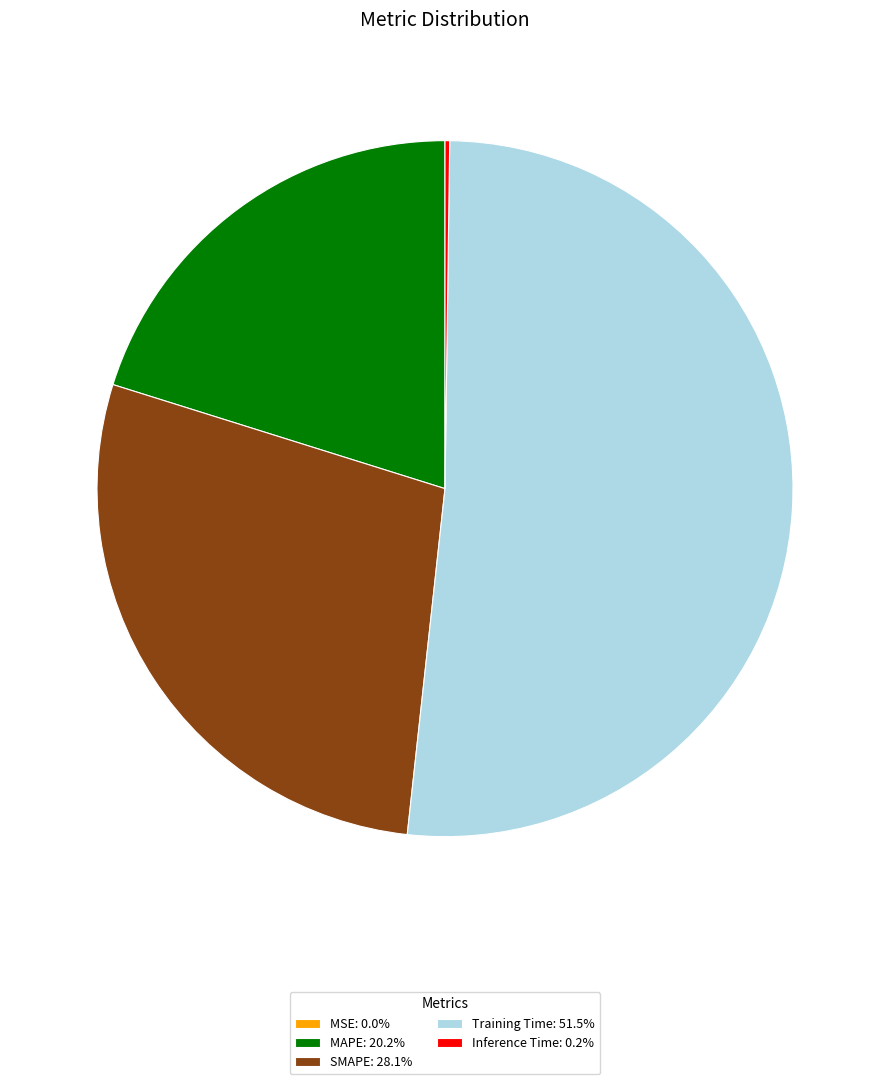

What is the majority slice?

Training Time